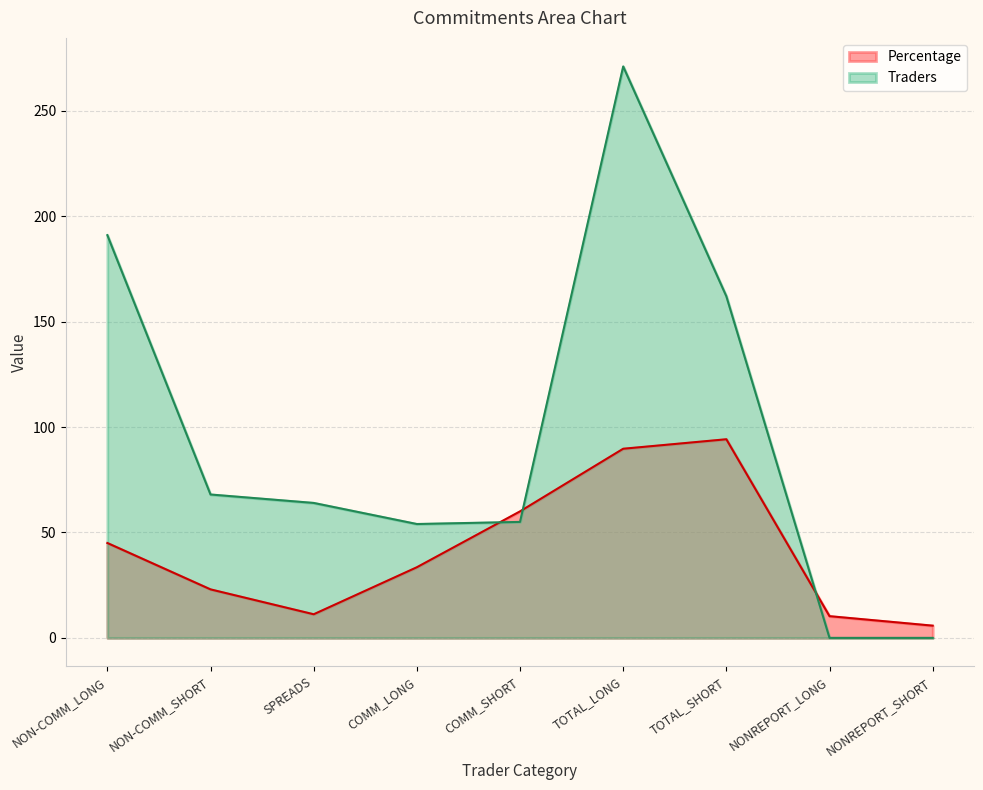

Where is the first local maximum for Traders?

TOTAL_LONG